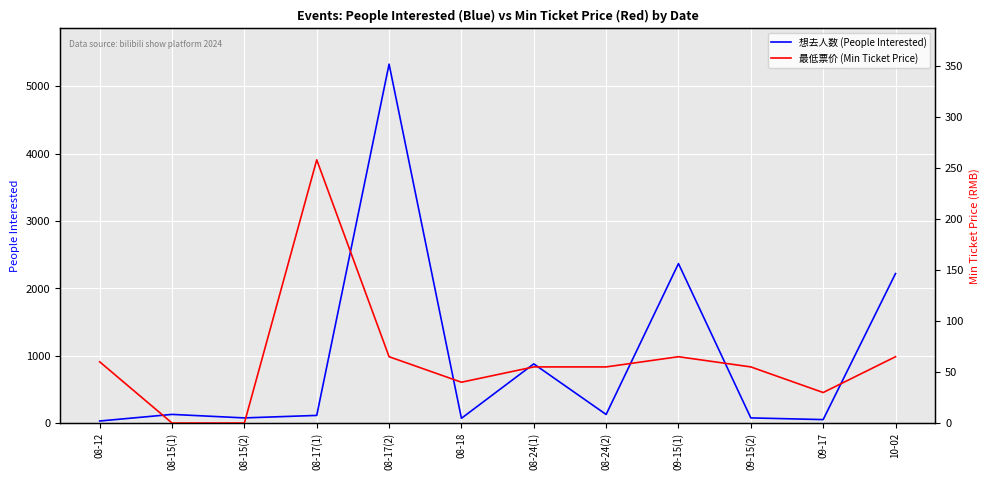

Between which two adjacent categories do 最低票价 (Min Ticket Price) and 想去人数 (People Interested) first intersect?

08-12 and 08-15(1)